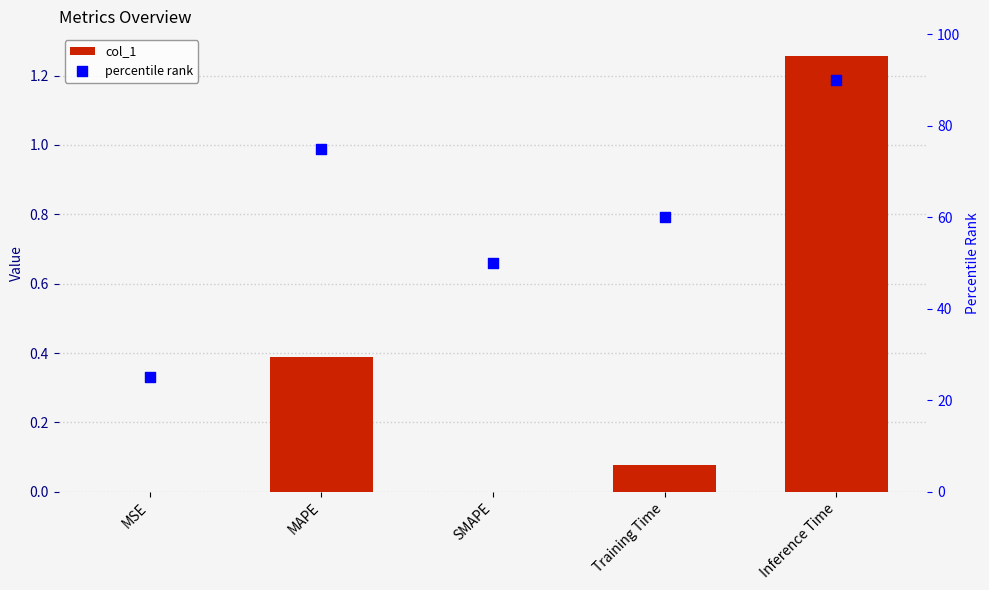

Which series has the largest total across all categories?

percentile rank